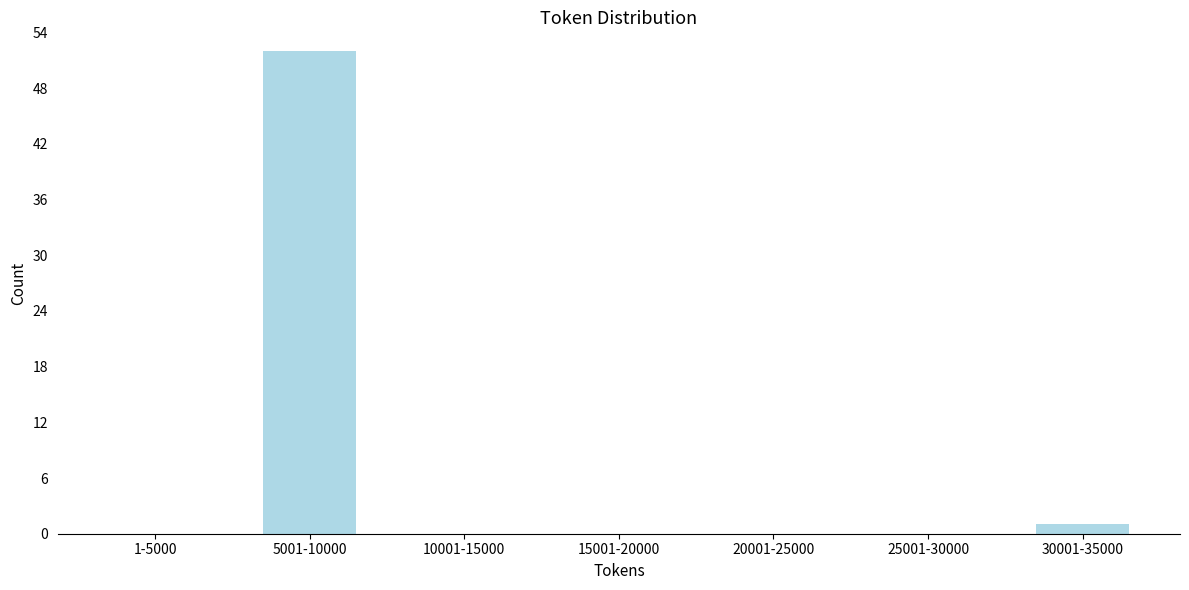

Reading left to right, what are all the values shown in this chart?

1-5000=0	5001-10000=52	10001-15000=0	15001-20000=0	20001-25000=0	25001-30000=0	30001-35000=1